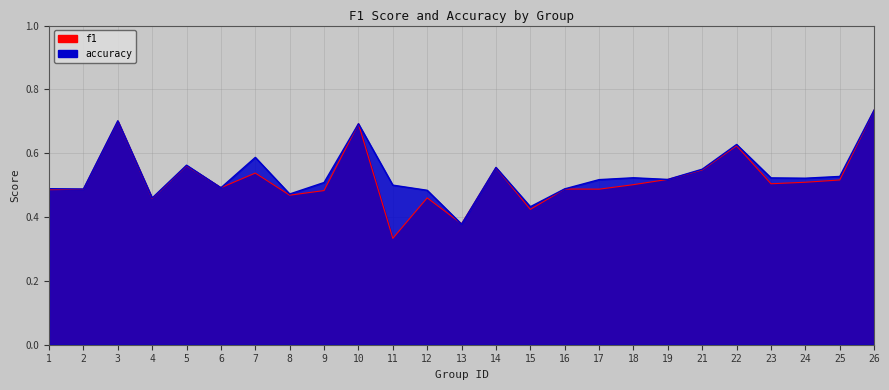

How many lines are shown in the chart?

2